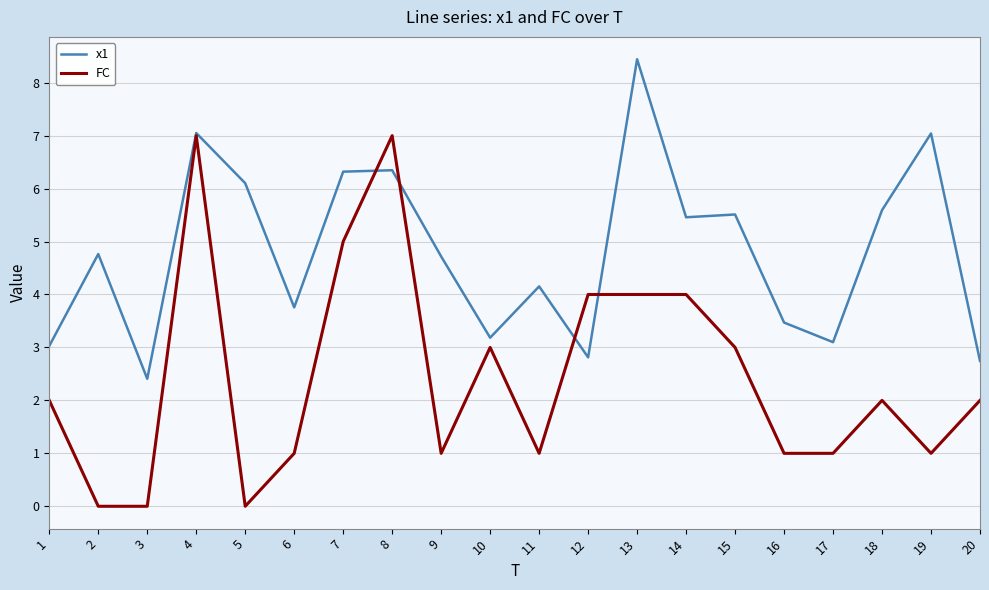

At 15, list the series in order from smallest to largest.

FC, x1